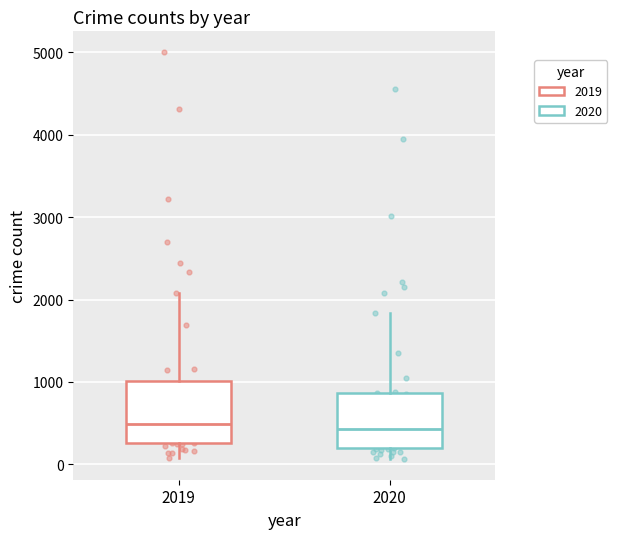

Where does the upper whisker of the box at x = 2019 end on the y-axis? The values are not printed on the chart, so give them approximately, as read against the axis.

2100